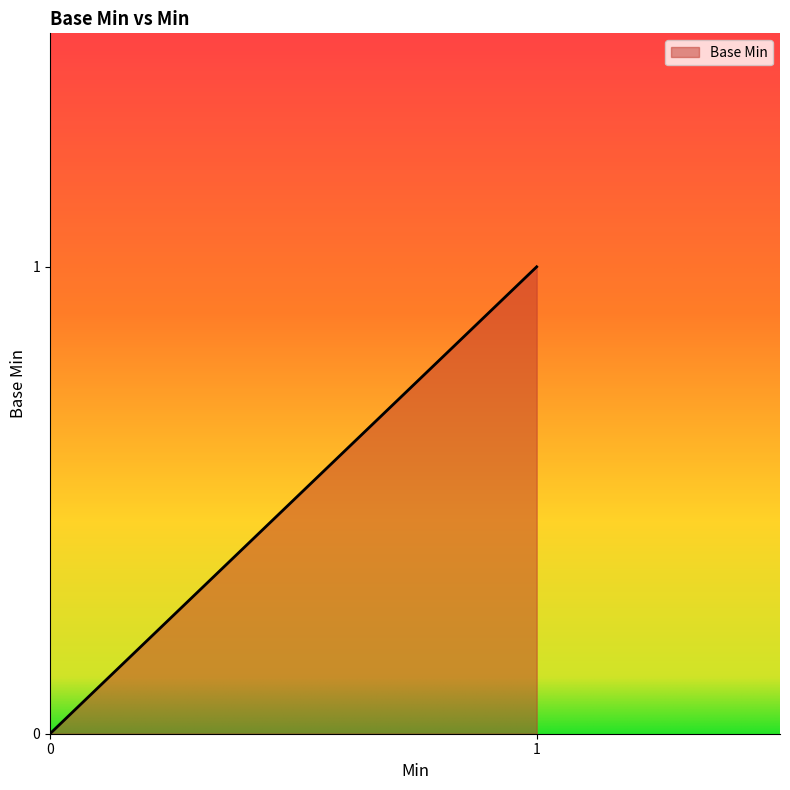

How many lines are shown in the chart?

1